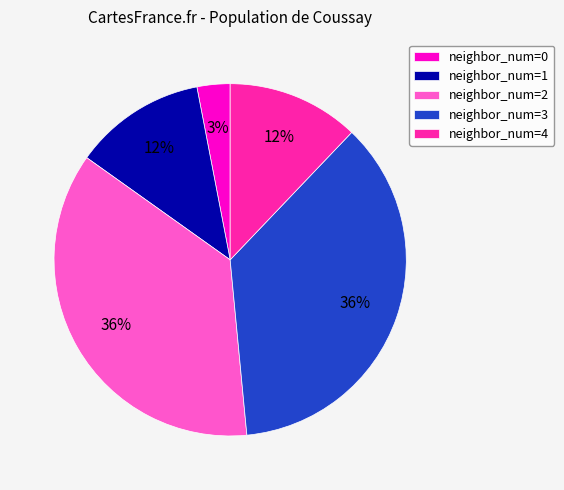

Is the sum of neighbor_num=3 and neighbor_num=4 greater than half?

No